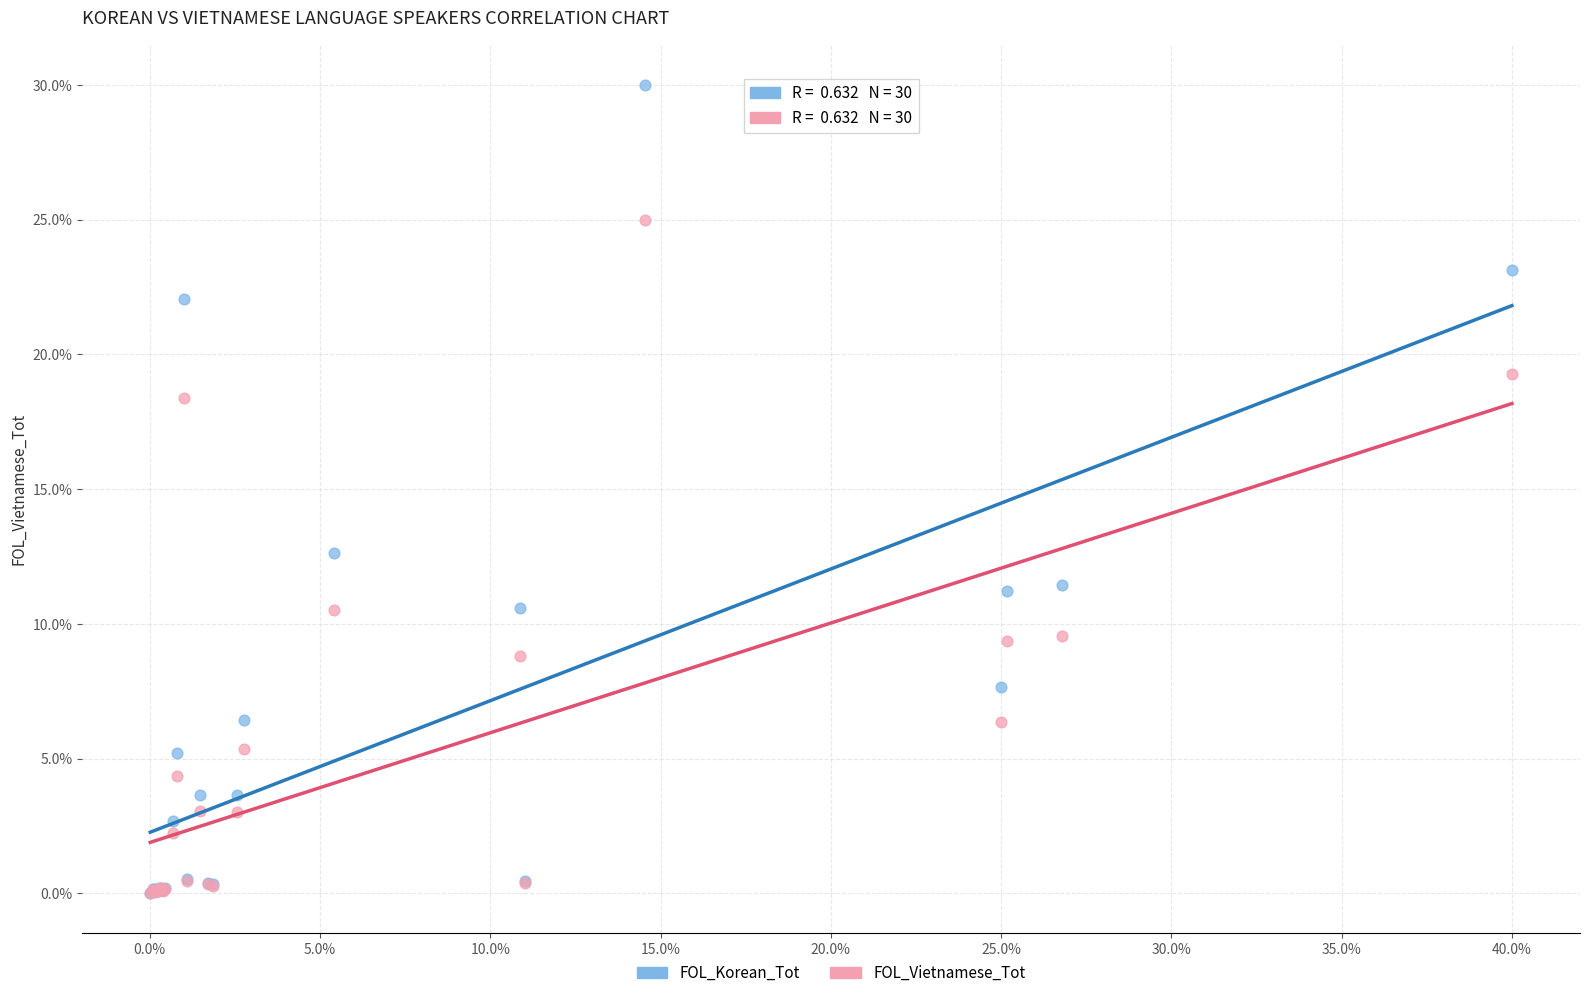

Which series has the largest Y range (max minus min)?

FOL_Korean_Tot